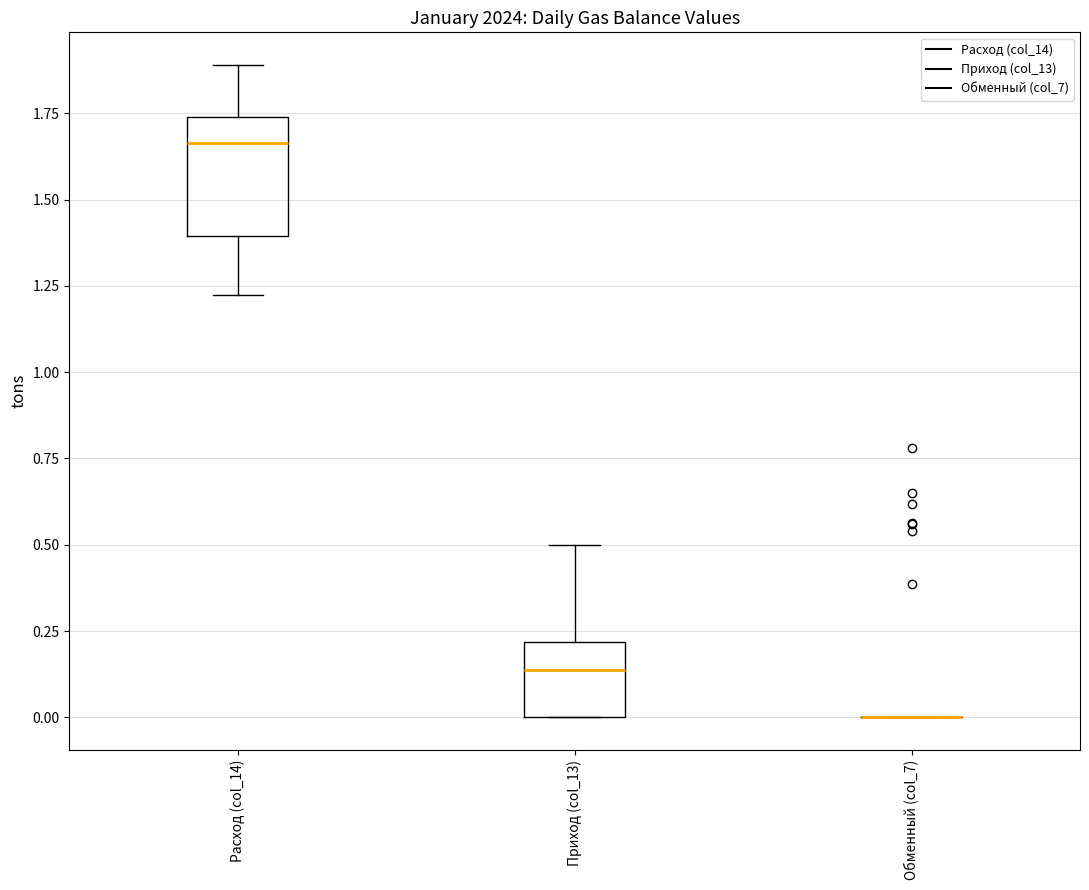

Reading left to right, read every box against the y-axis: the position of its median line, the range the box covers, and the ends of its whiskers. The values are not printed on the chart, so give them approximately, as read against the axis.

Расход (col_14): median 1.65, box 1.40 to 1.75, whiskers 1.20 to 1.90
Приход (col_13): median 0.15, box 0.00 to 0.20, whiskers 0.00 to 0.50
Обменный (col_7): box collapsed to a line at 0.00, whiskers 0.00 to 0.00